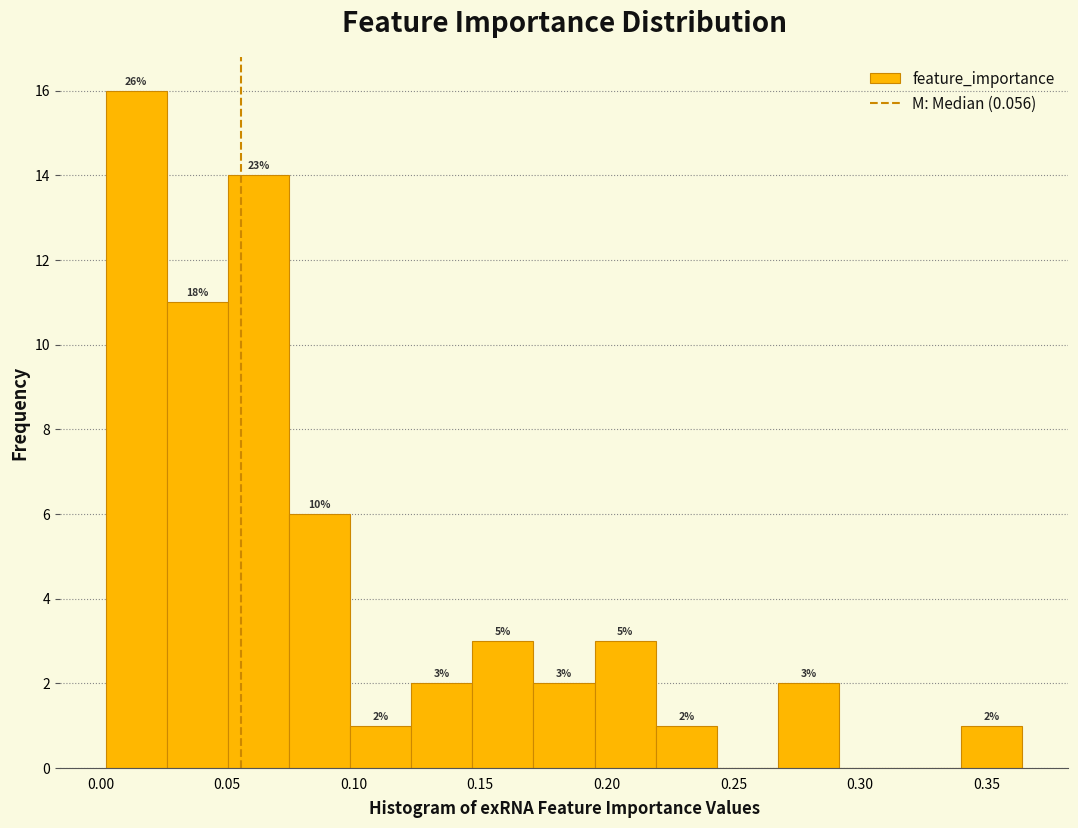

Over which range of the x-axis is the bar tallest?

0.000 to 0.025